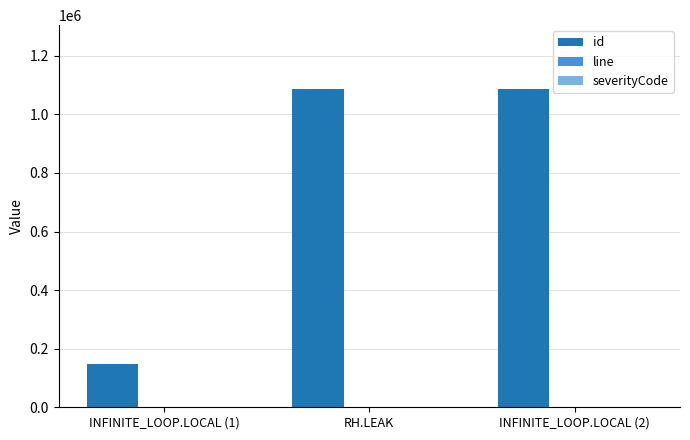

True or false: id has a value of 1847334 at RH.LEAK.

False